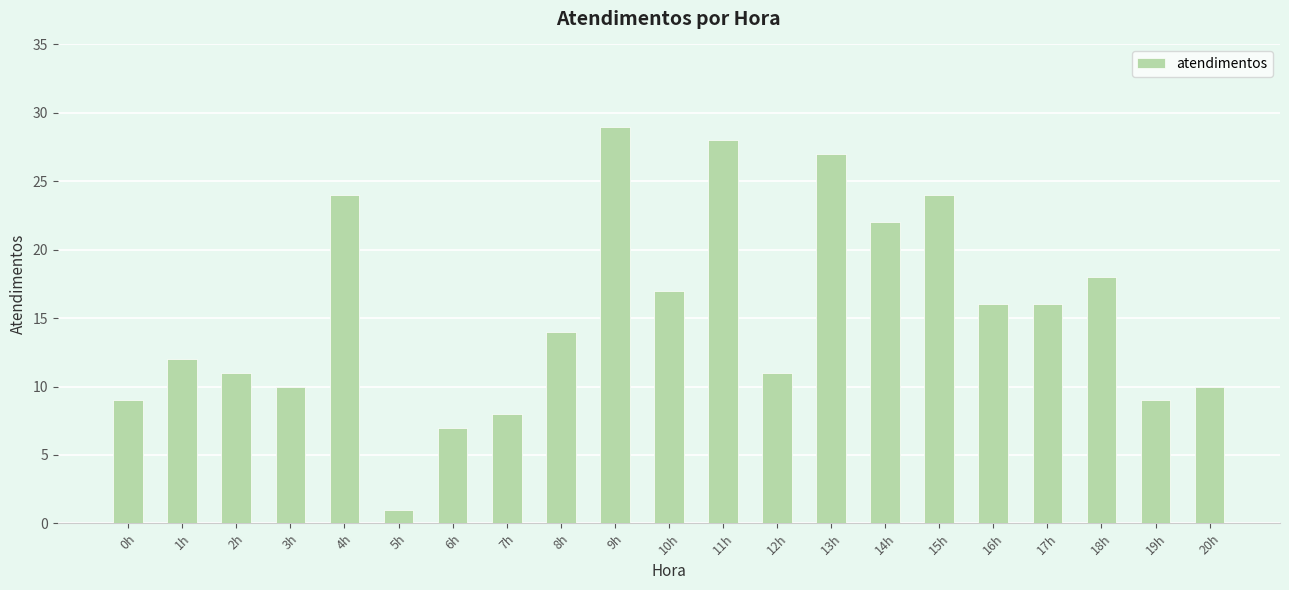

Does the chart contain any negative values?

No